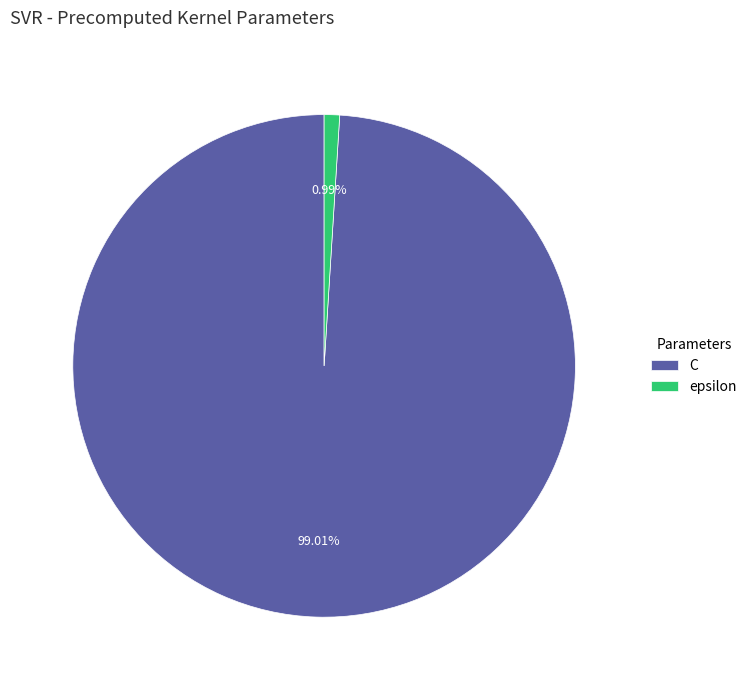

Rank the categories by value from lowest to highest.

epsilon, C